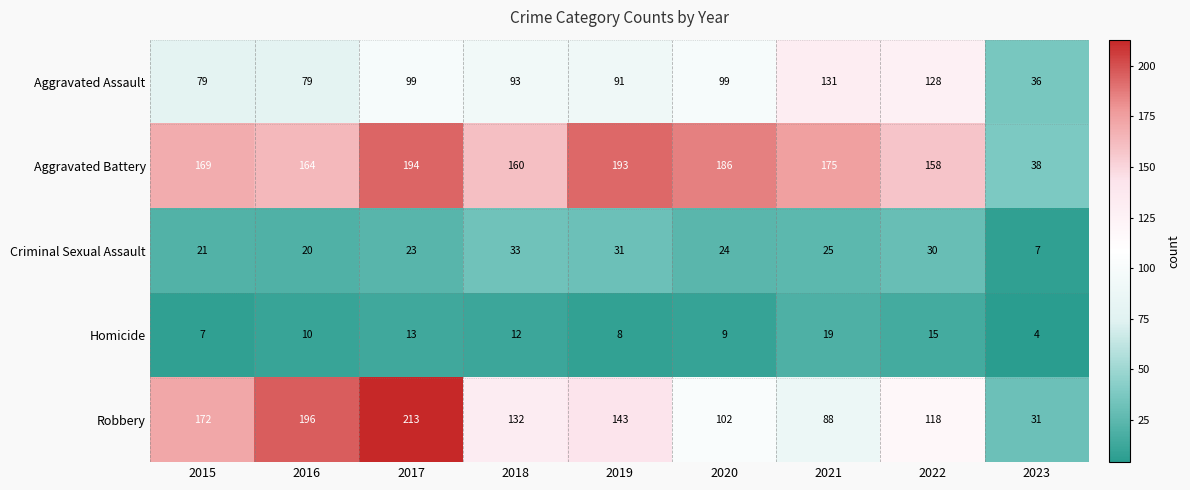

At which label is Aggravated Battery closest to 116?

2022